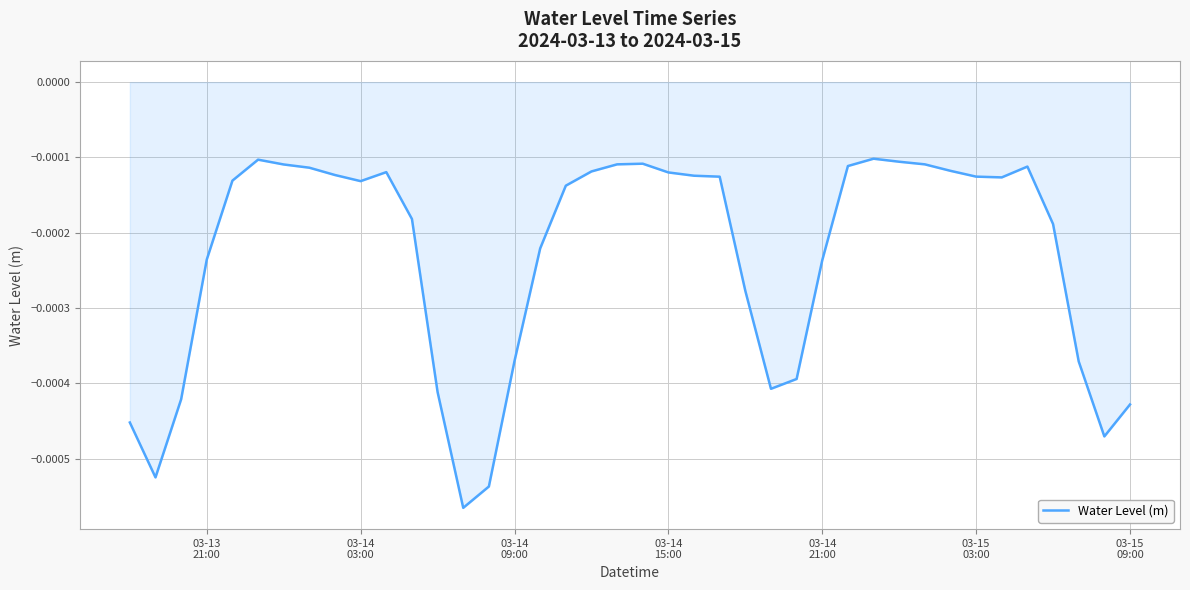

How many lines are shown in the chart?

1